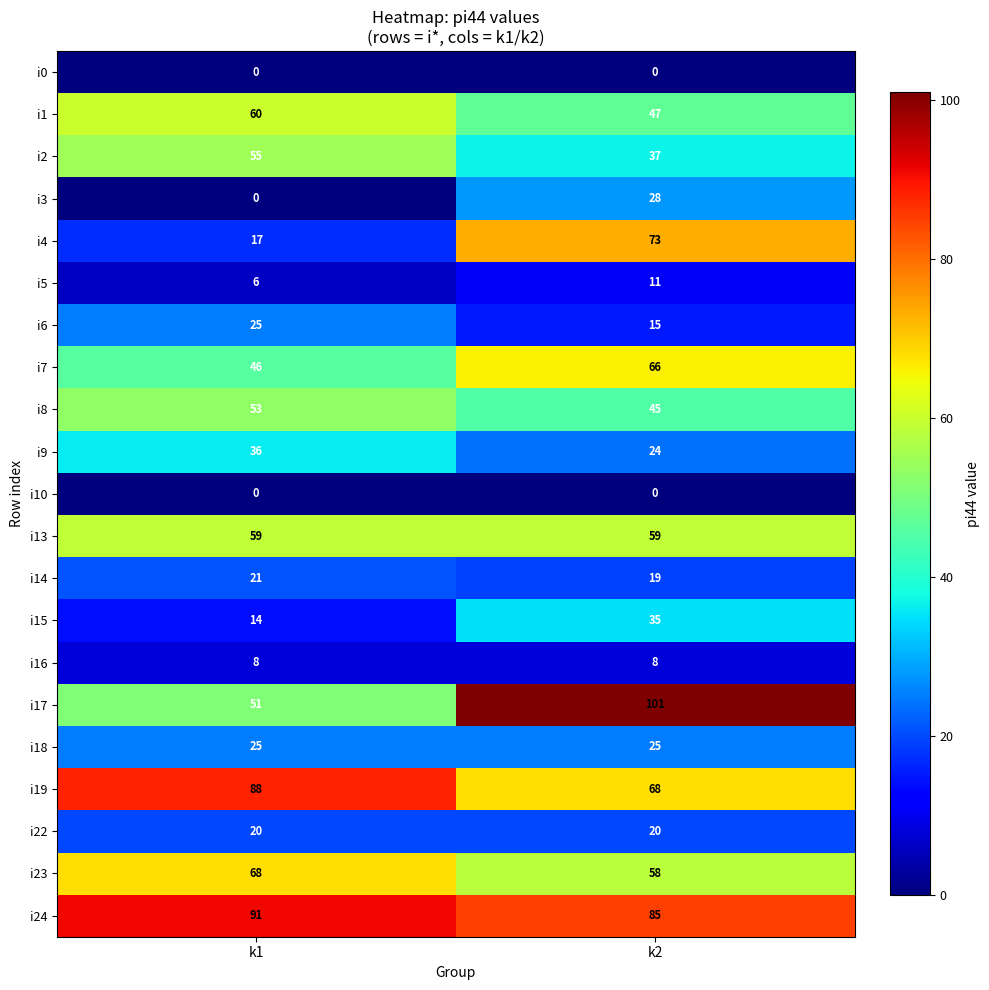

At how many categories does at least one series exceed 13?

2